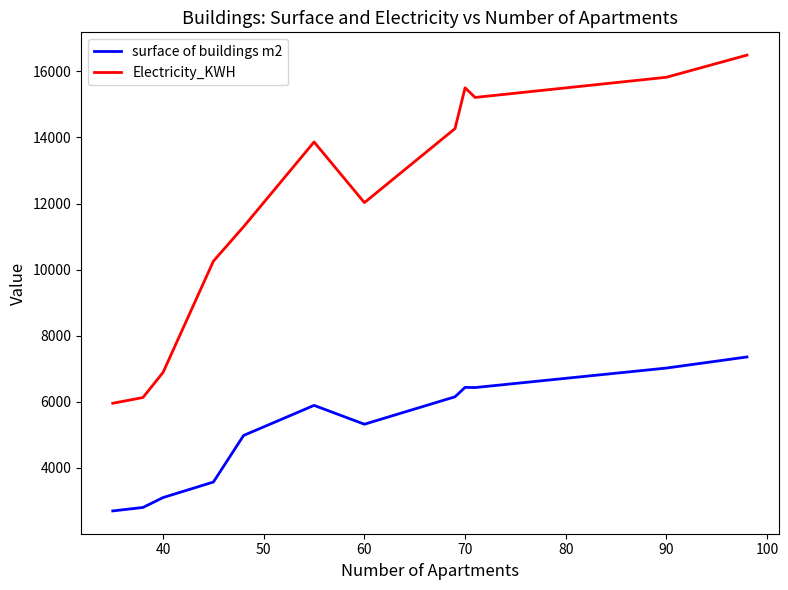

Which series has the largest total across all categories?

Electricity_KWH